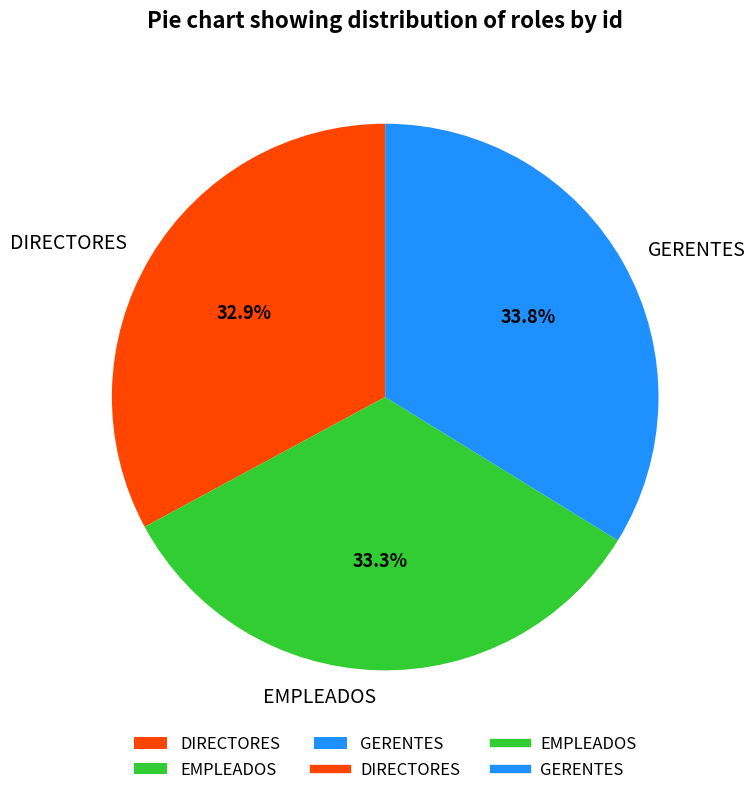

What percentage is the DIRECTORES slice, to the nearest percent?

33%